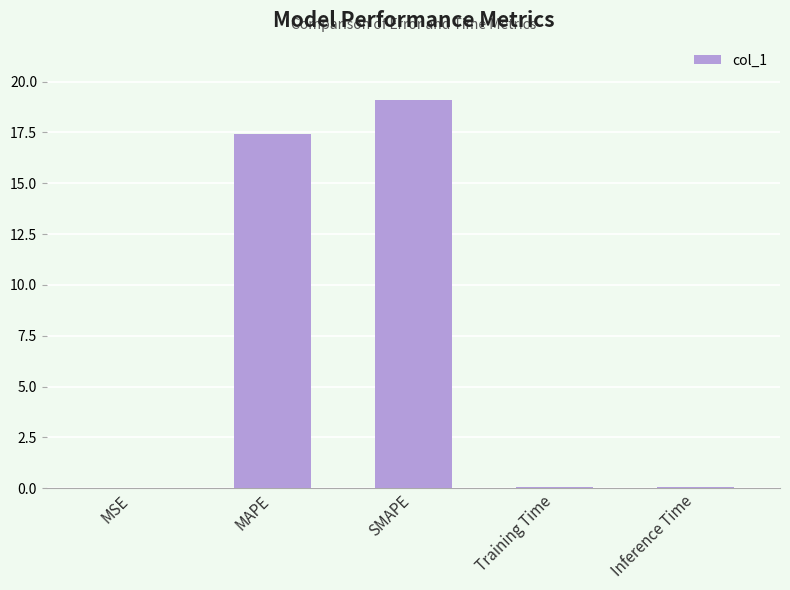

The chart shows a value of 0.0 at Training Time. True or false?

True